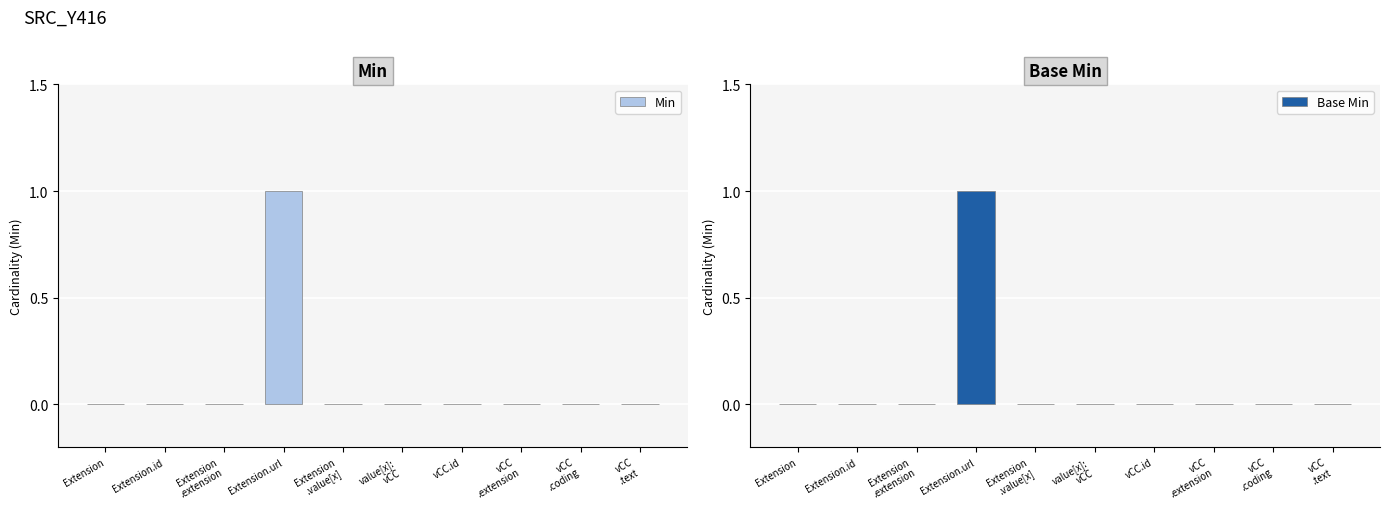

Reading left to right, what are all the values shown in this chart?

Min: Extension=0	Extension.id=0	Extension
.extension=0	Extension.url=1	Extension
.value[x]=0	value[x]:
vCC=0	vCC.id=0	vCC
.extension=0	vCC
.coding=0	vCC
.text=0
Base Min: Extension=0	Extension.id=0	Extension
.extension=0	Extension.url=1	Extension
.value[x]=0	value[x]:
vCC=0	vCC.id=0	vCC
.extension=0	vCC
.coding=0	vCC
.text=0